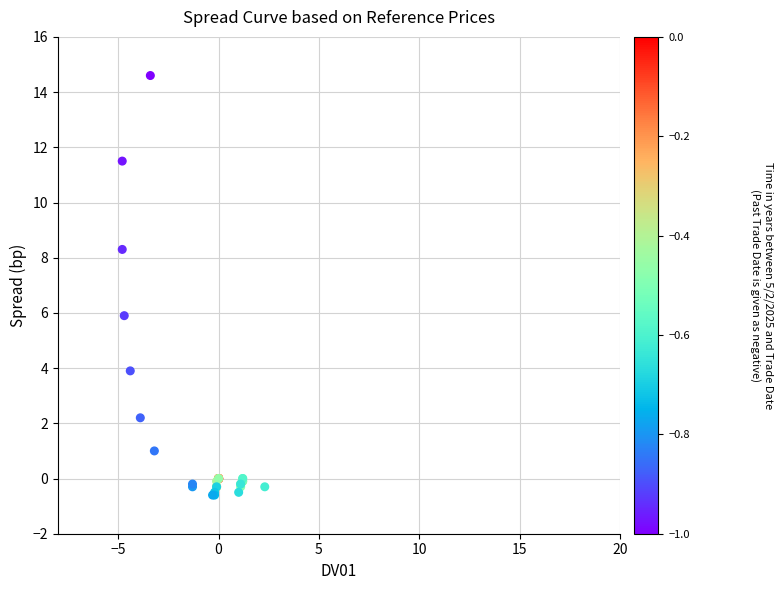

What Y value in the scatter plot is closest to 7?

5.9